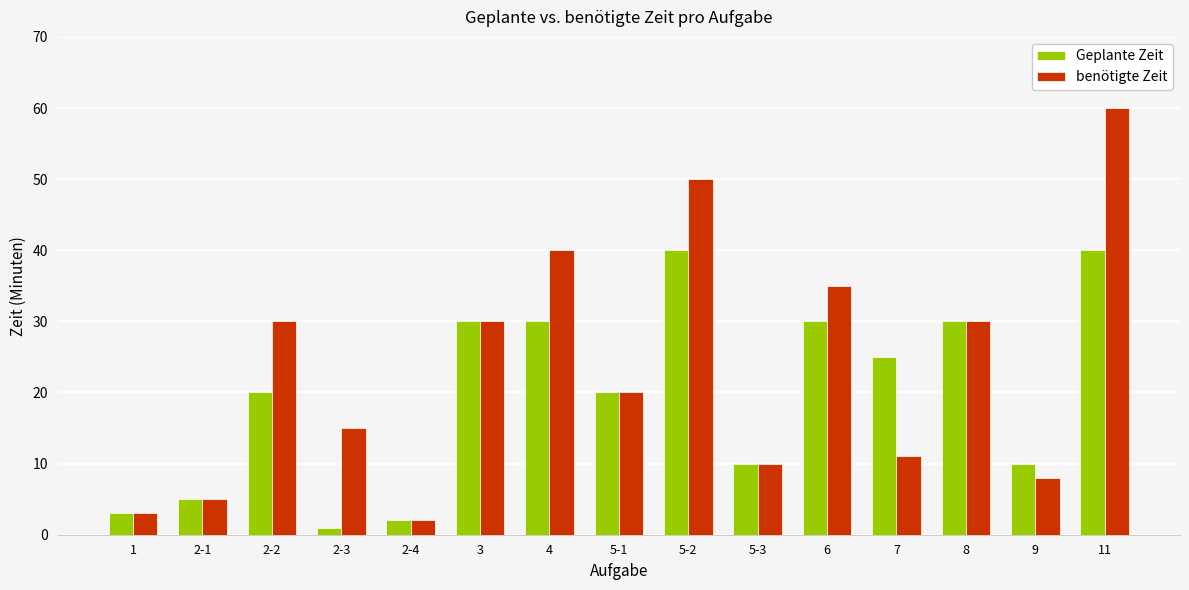

What is the spread (max minus min) of values at 11?

20